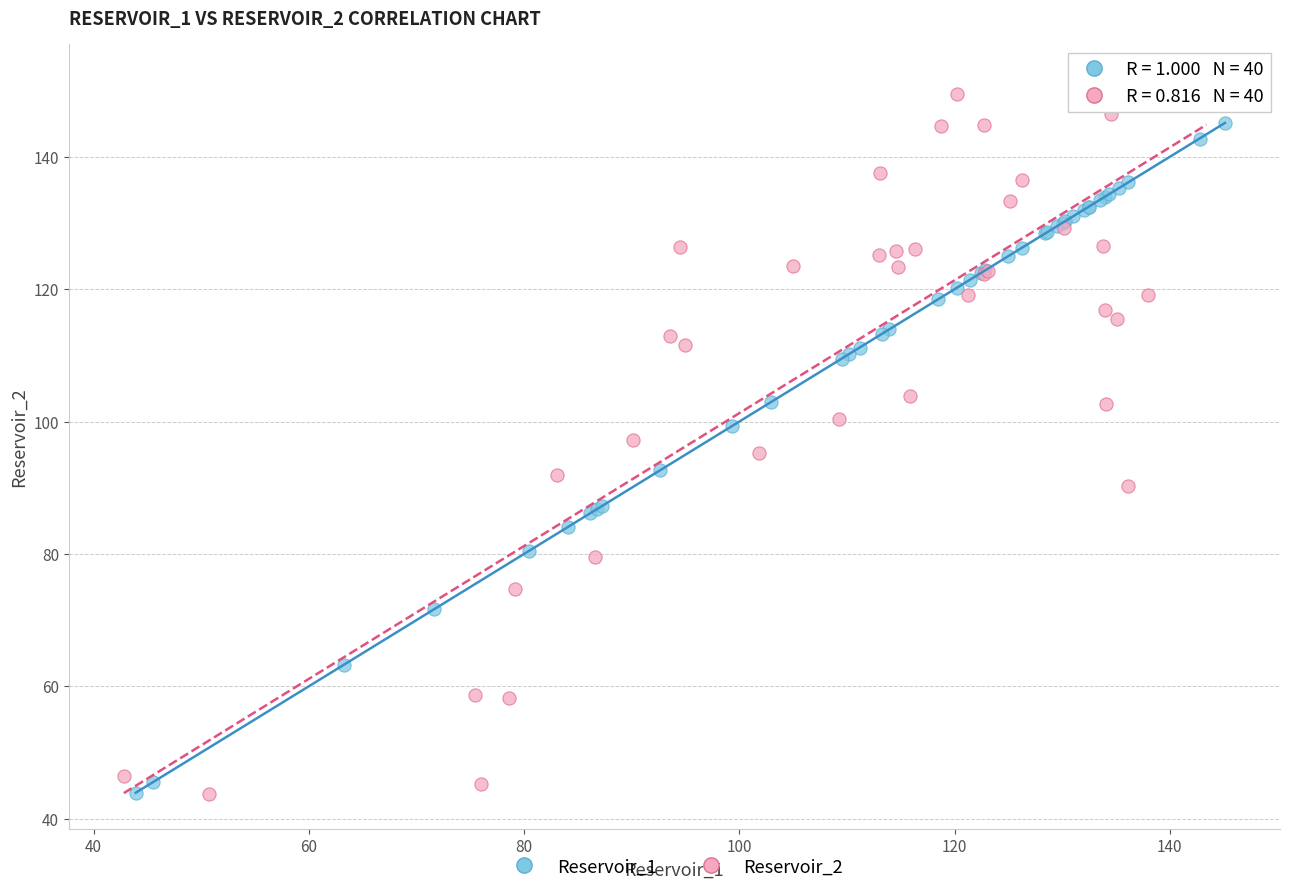

Which series reaches the maximum Y coordinate?

Reservoir_2